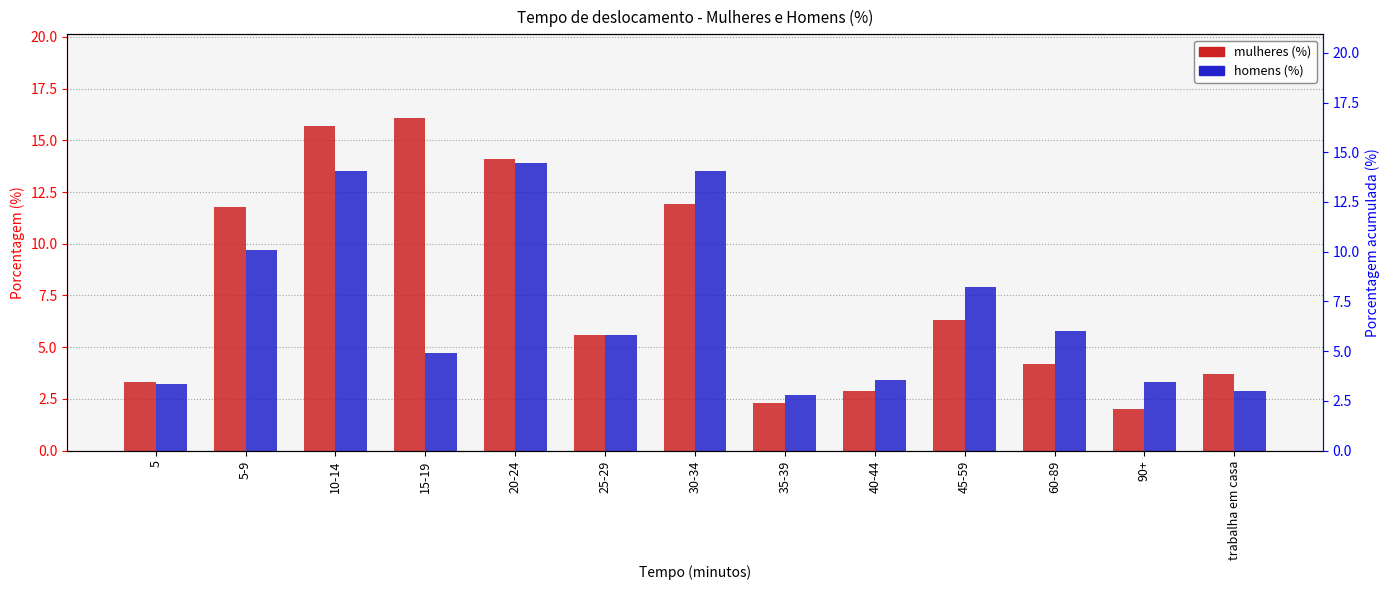

At which category is the sum across all series the highest?

10-14